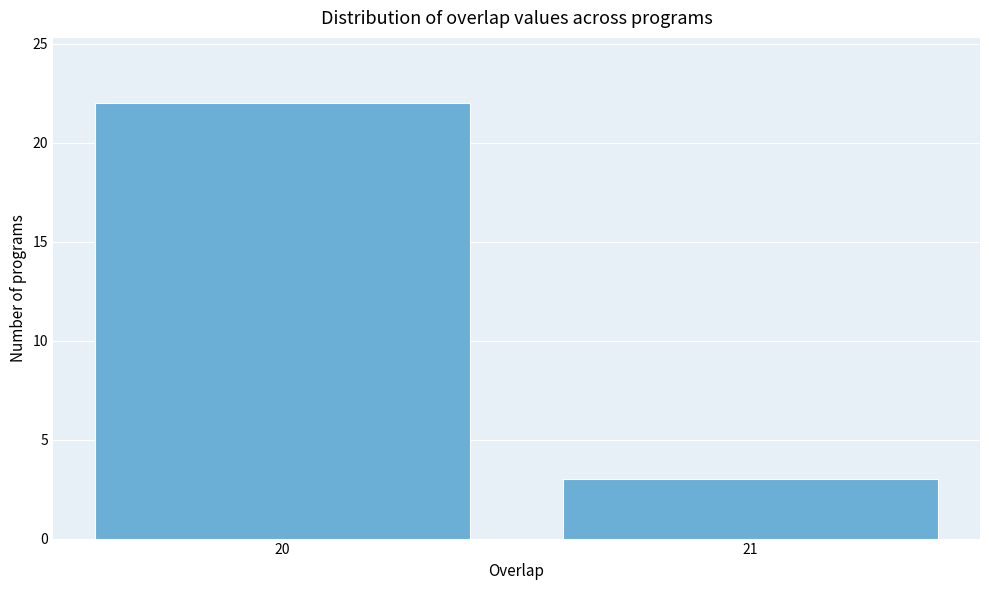

Reading left to right, transcribe all the data shown in this chart.

22	3